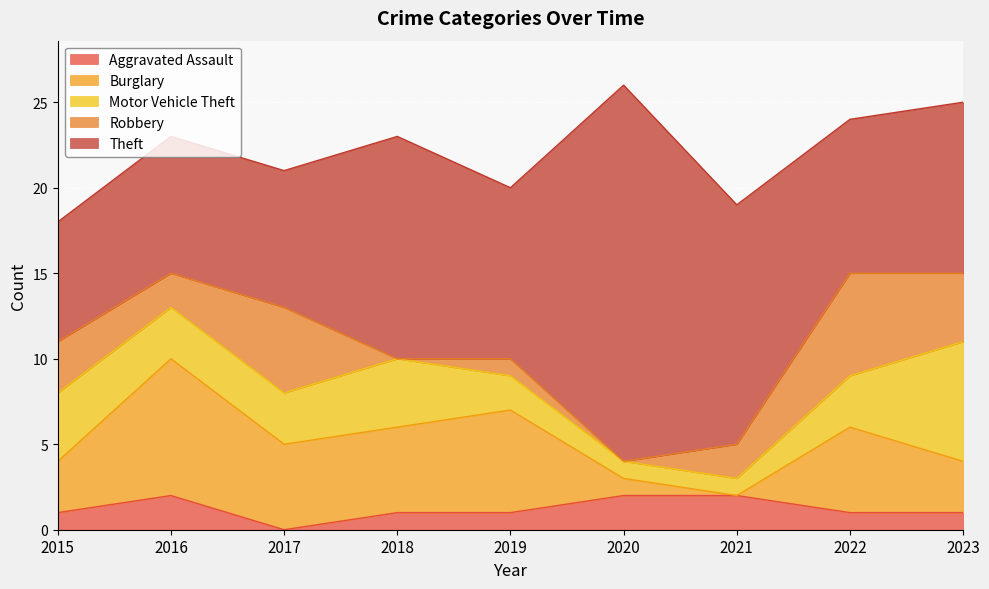

Reading left to right, list all the values displayed in this chart.

Aggravated Assault: 1	2	0	1	1	2	2	1	1
Burglary: 3	8	5	5	6	1	0	5	3
Motor Vehicle Theft: 4	3	3	4	2	1	1	3	7
Robbery: 3	2	5	0	1	0	2	6	4
Theft: 7	8	8	13	10	22	14	9	10